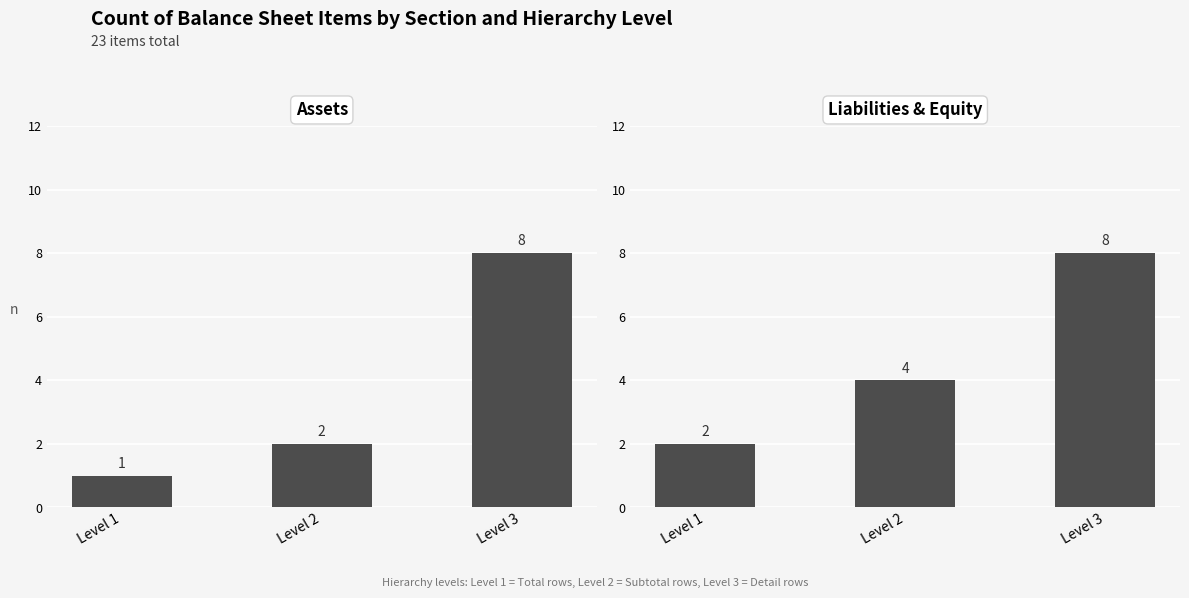

The value of Assets at Level 2 is 2. True or false?

True